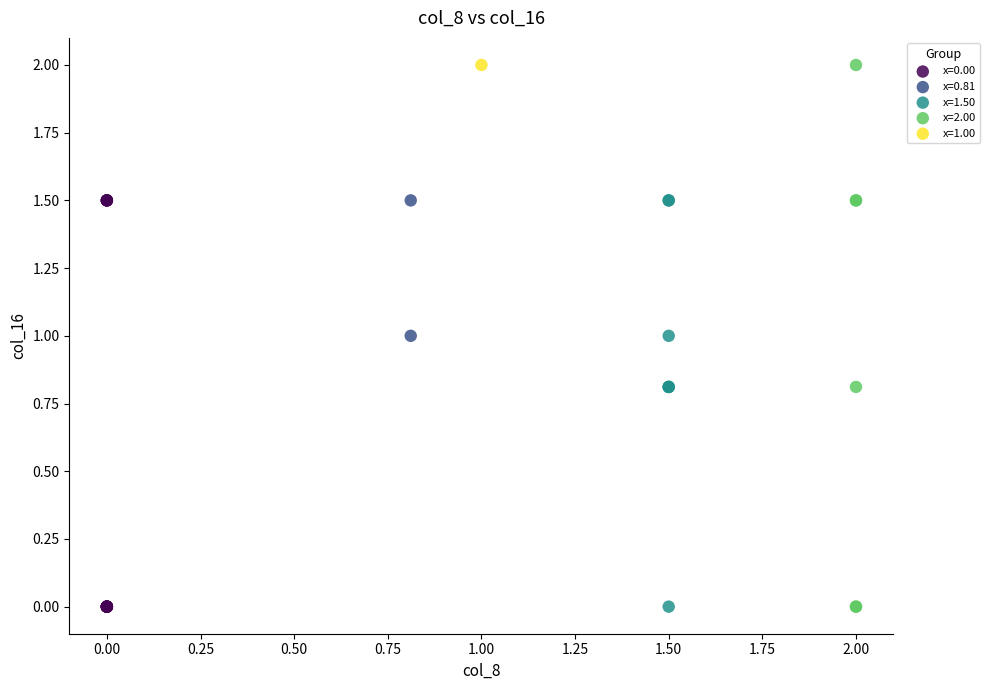

What are all the series names shown in the legend?

x=0.00, x=0.81, x=1.50, x=2.00, x=1.00